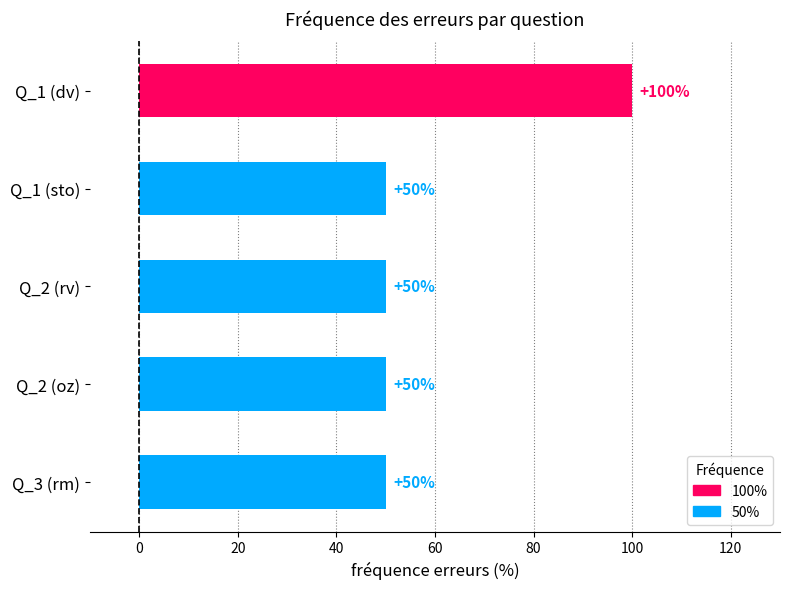

Read the value at Q_2 (rv).

50